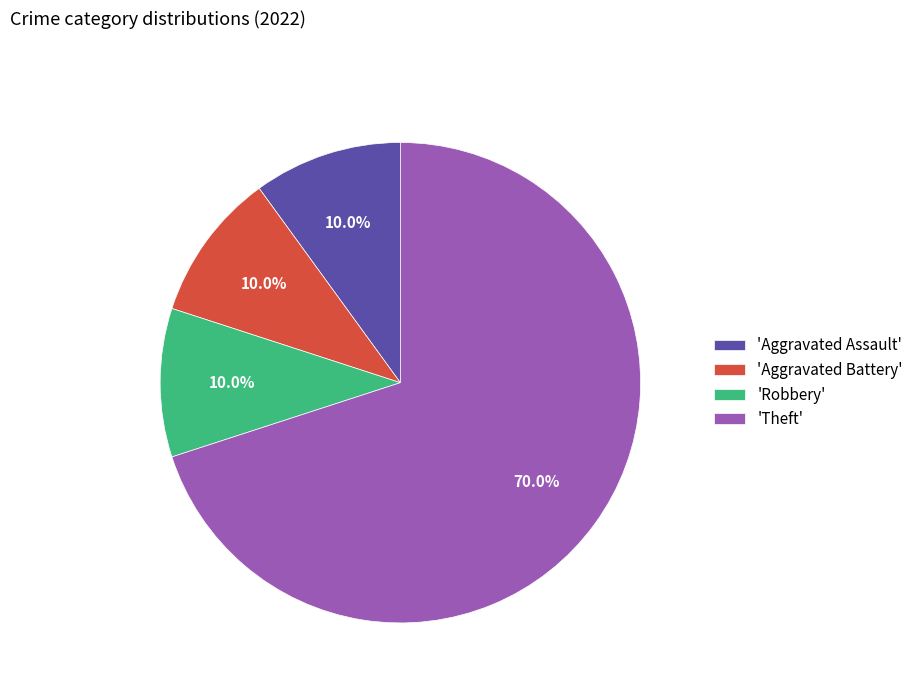

Count the number of slices in the pie.

4